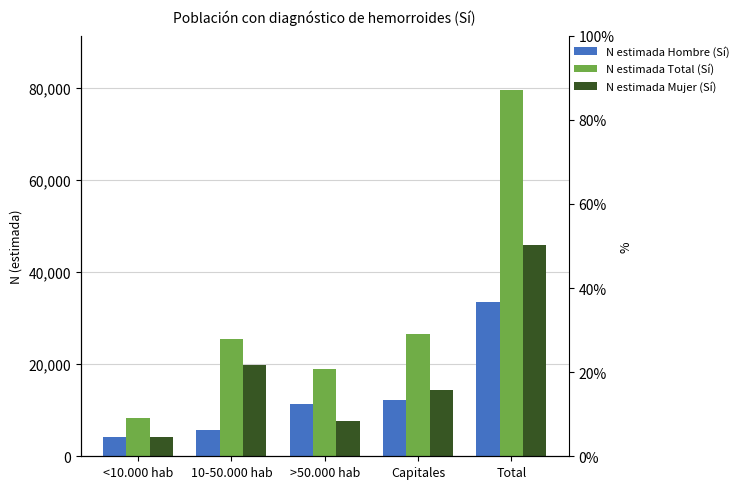

How many bars are there in total?

15